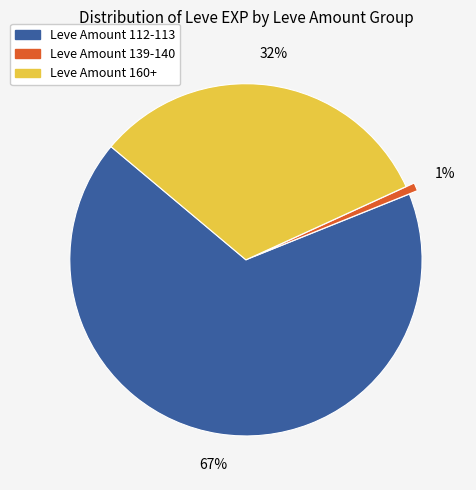

Is there any slice that represents more than half of the pie?

Yes